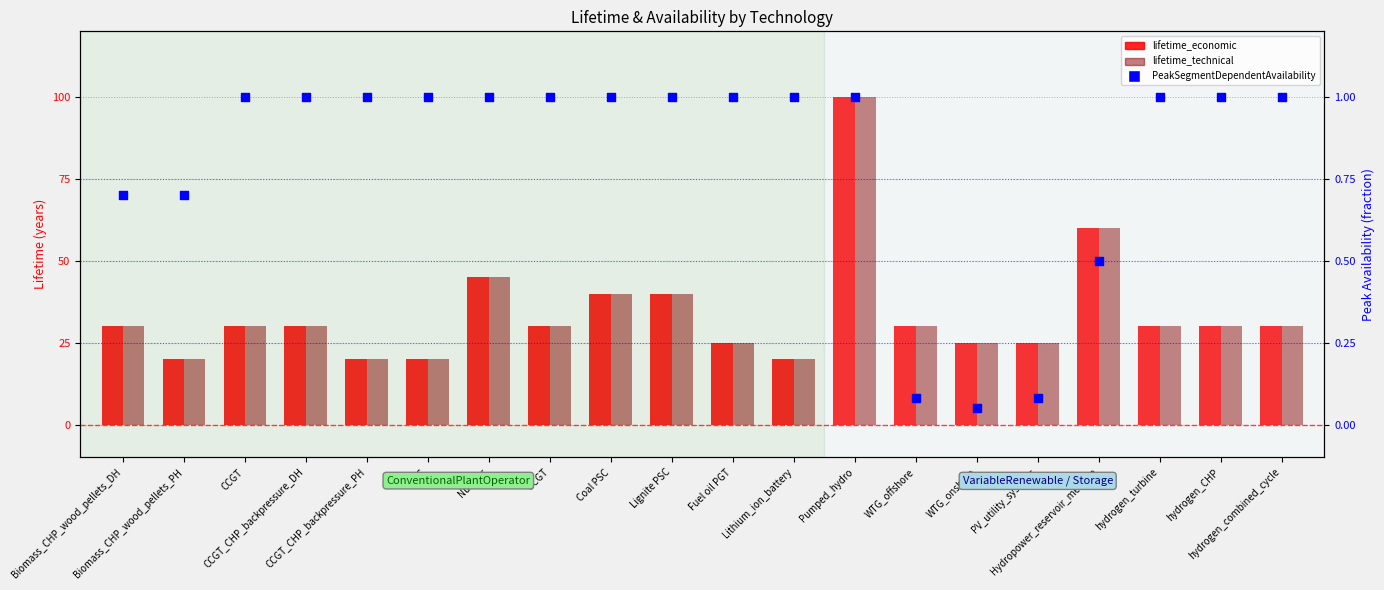

Is the value of PeakSegmentDependentAvailability at Lignite PSC greater than the value of lifetime_economic at WTG_offshore?

No